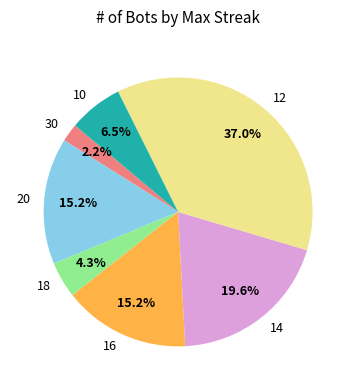

Approximately how many times larger is the value at 20 compared to 16?

1.0